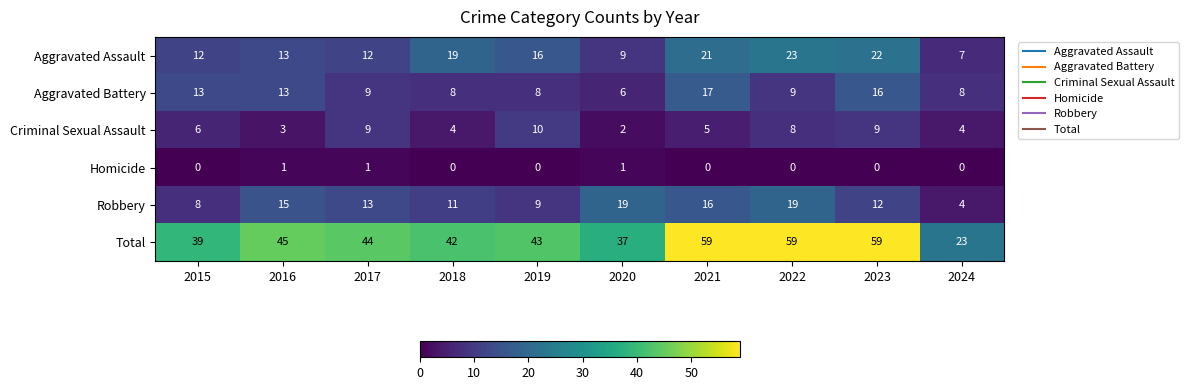

What is the maximum value for Robbery?

19